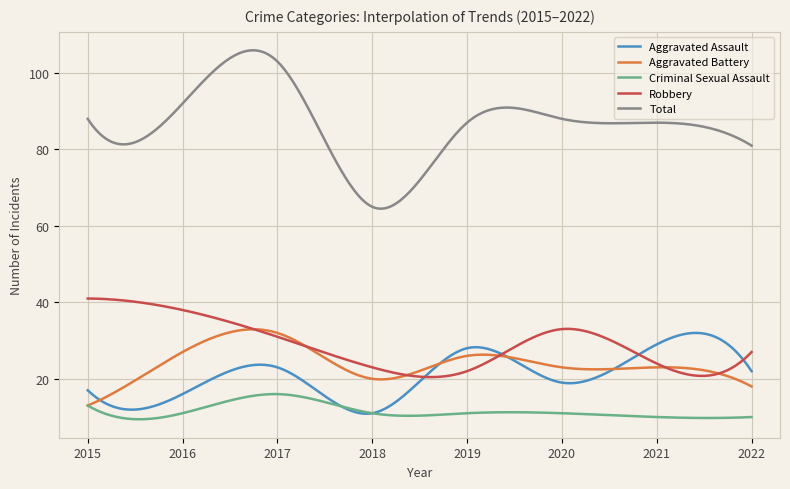

Which series has the largest total across all categories?

Total